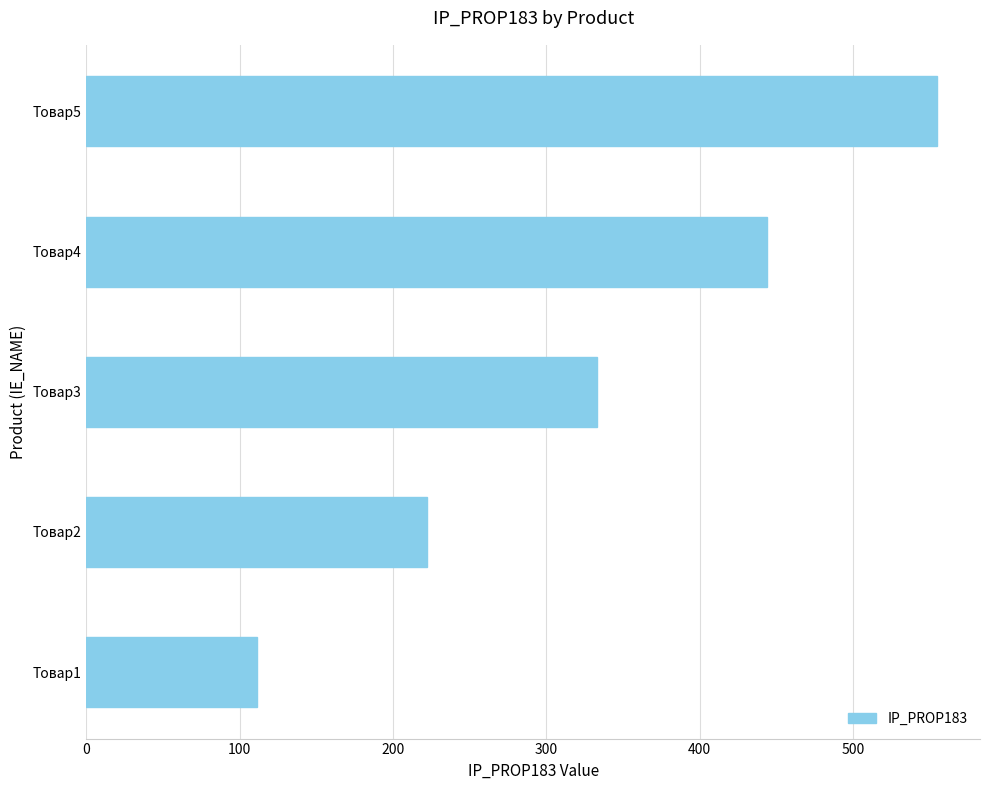

The value at Товар1 is 111. True or false?

True